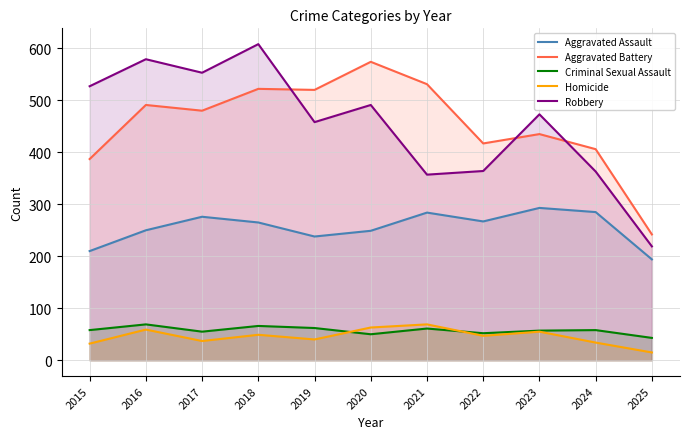

How many values in the Homicide series are below 47?

5